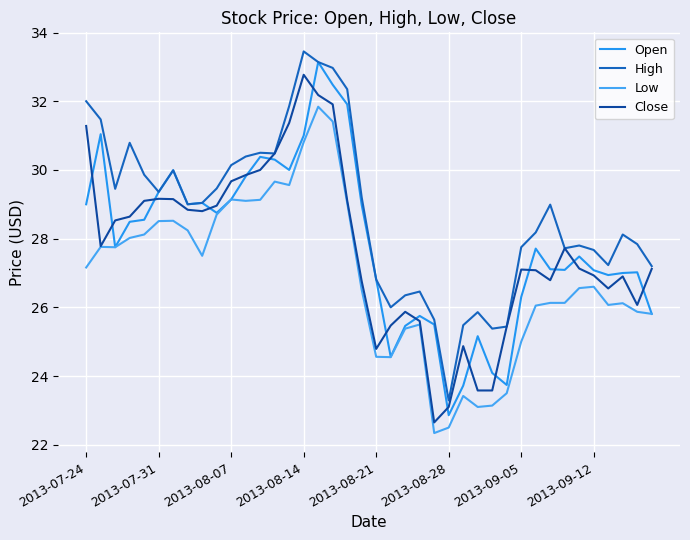

Is this an area chart (filled region under the line)?

No